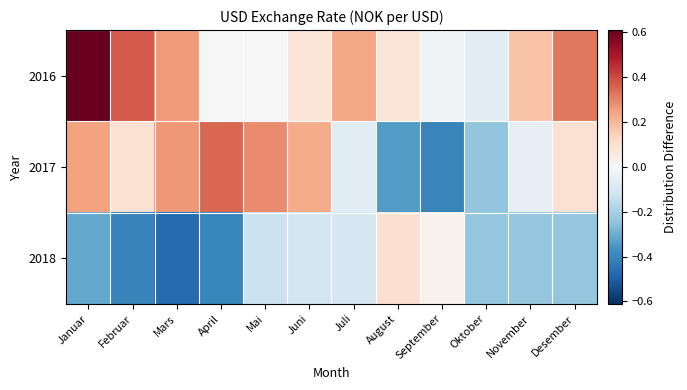

Reading right to left, what are all the values shown in this chart?

2016: Desember=0.3	November=0.2	Oktober=-0.1	September=-0.0	August=0.1	Juli=0.2	Juni=0.1	Mai=0.0	April=-0.0	Mars=0.3	Februar=0.4	Januar=0.6
2017: Desember=0.1	November=-0.0	Oktober=-0.2	September=-0.4	August=-0.3	Juli=-0.1	Juni=0.2	Mai=0.3	April=0.4	Mars=0.3	Februar=0.1	Januar=0.2
2018: Desember=-0.2	November=-0.2	Oktober=-0.2	September=0.0	August=0.1	Juli=-0.1	Juni=-0.1	Mai=-0.1	April=-0.4	Mars=-0.5	Februar=-0.4	Januar=-0.3